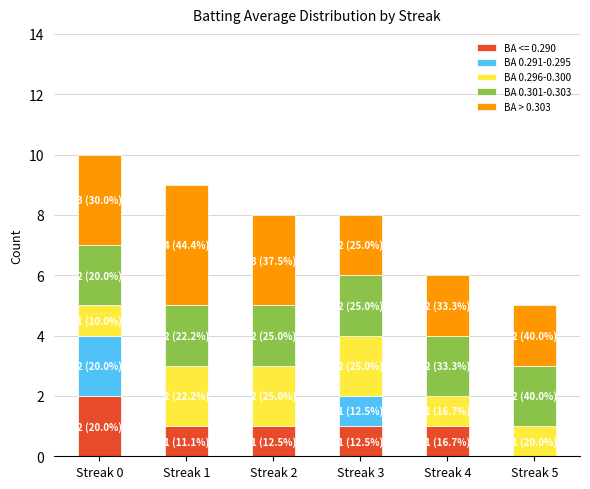

Reading left to right, list the values for the BA <= 0.290 series.

Streak 0=2	Streak 1=1	Streak 2=1	Streak 3=1	Streak 4=1	Streak 5=0